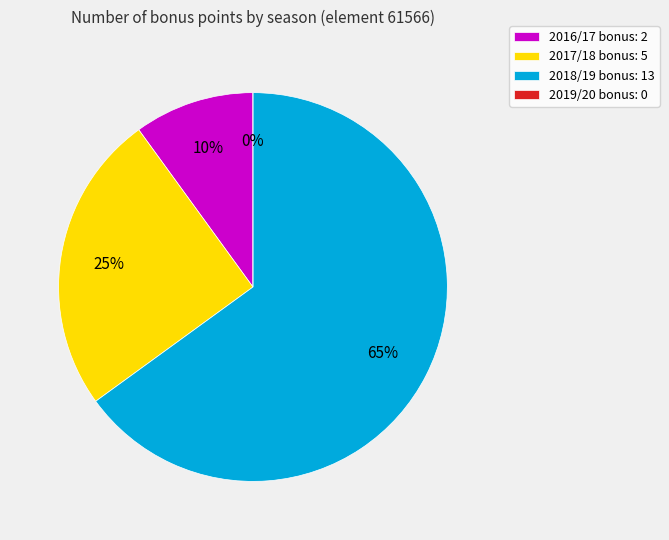

Do 2018/19 (assists=4) and 2019/20 (assists=0) together represent more than half of the pie?

Yes